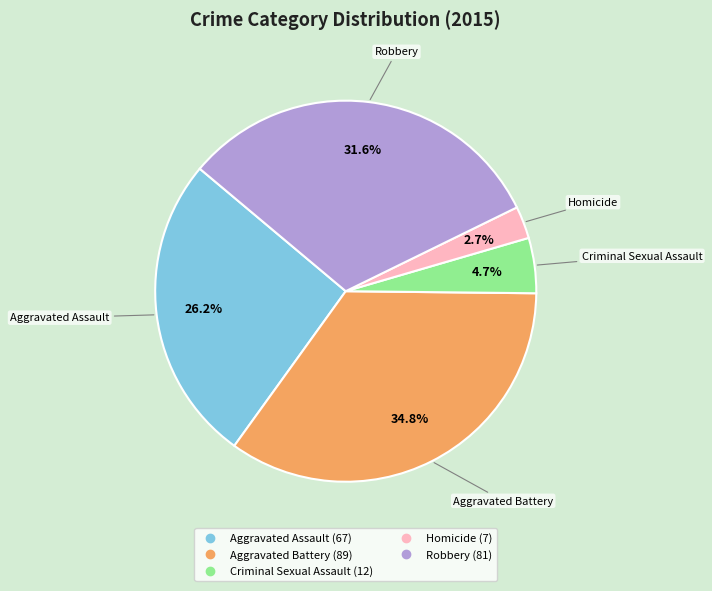

To the nearest percent, what percentage of the pie is Aggravated Battery?

35%